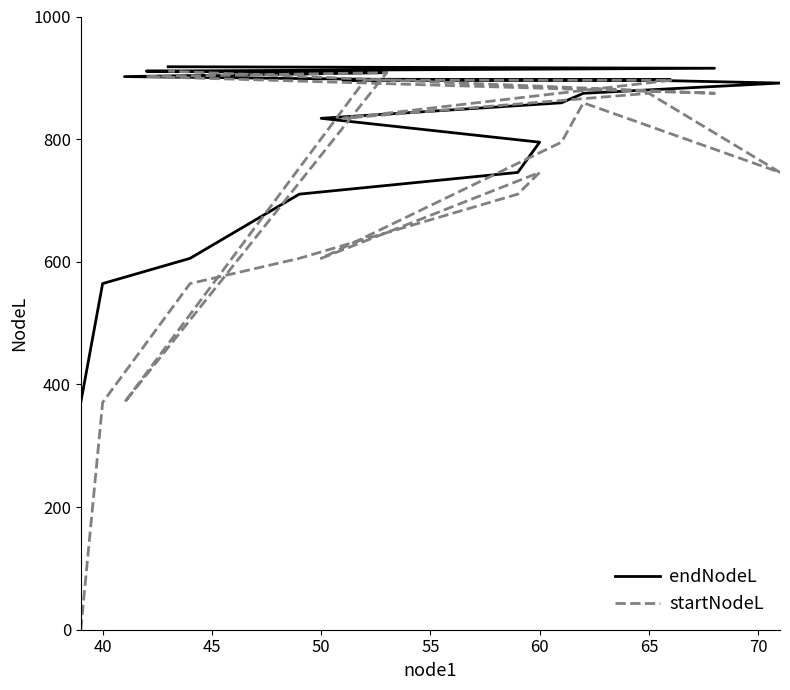

True or false: endNodeL and startNodeL cross at least once.

False